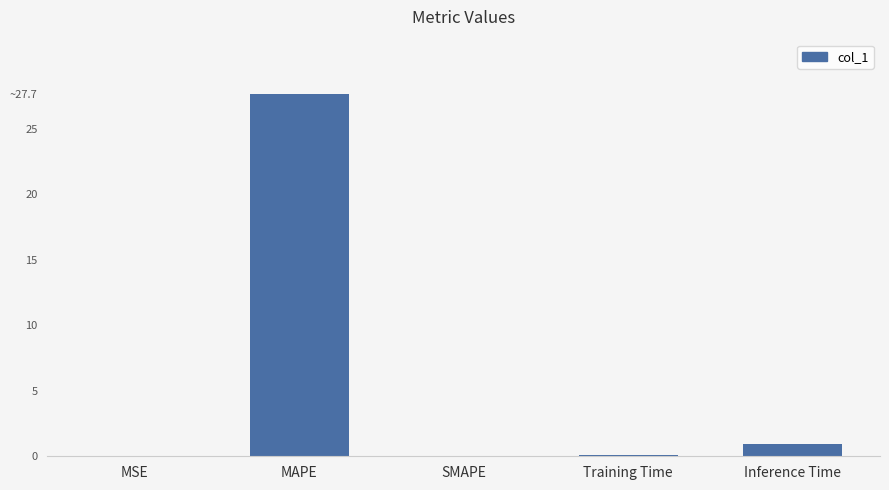

Reading left to right, list all the values displayed in this chart.

MSE=0.0	MAPE=27.7	SMAPE=0.0	Training Time=0.1	Inference Time=1.0